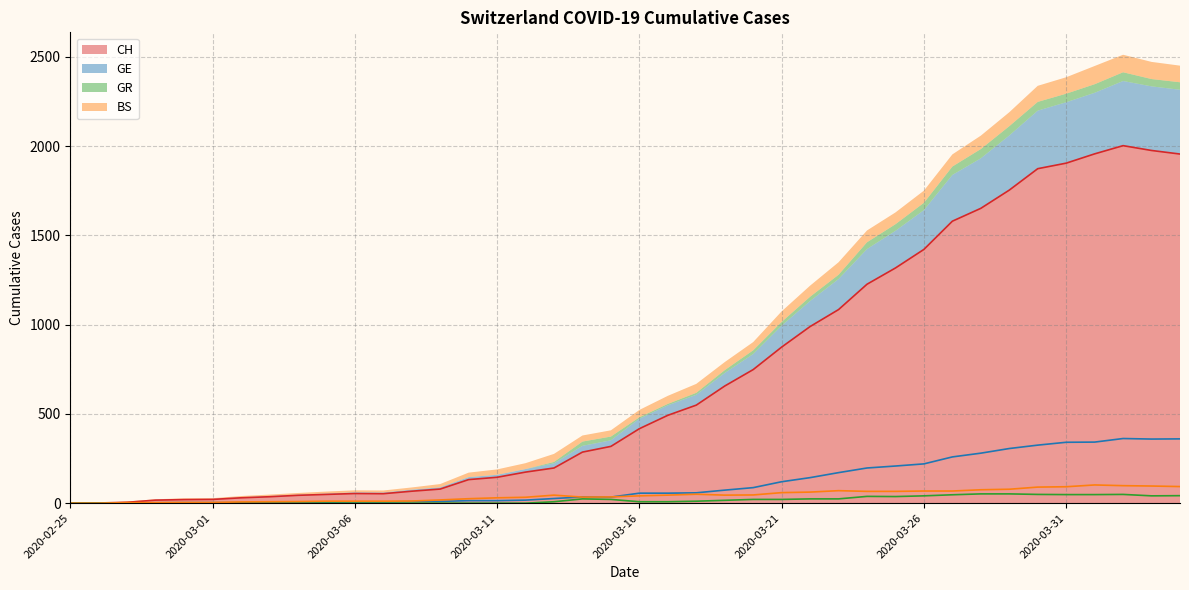

List the labels in order of BS value, largest first.

2020-04-01, 2020-04-02, 2020-04-03, 2020-04-04, 2020-03-31, 2020-03-30, 2020-03-29, 2020-03-28, 2020-03-23, 2020-03-26, 2020-03-27, 2020-03-24, 2020-03-25, 2020-03-22, 2020-03-21, 2020-03-18, 2020-03-20, 2020-03-13, 2020-03-17, 2020-03-19, 2020-03-16, 2020-03-15, 2020-03-14, 2020-03-12, 2020-03-11, 2020-03-10, 2020-03-09, 2020-03-08, 2020-03-05, 2020-03-06, 2020-03-07, 2020-03-04, 2020-03-03, 2020-03-02, 2020-02-29, 2020-03-01, 2020-02-27, 2020-02-28, 2020-02-25, 2020-02-26